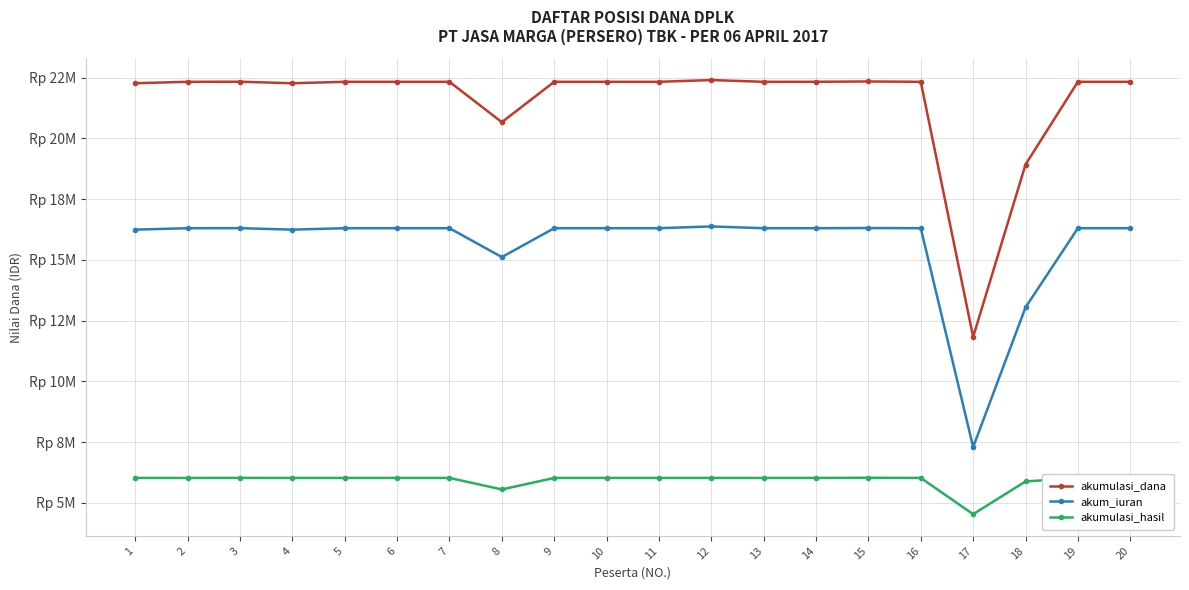

The value of akumulasi_hasil at 3 is 6026091. True or false?

True